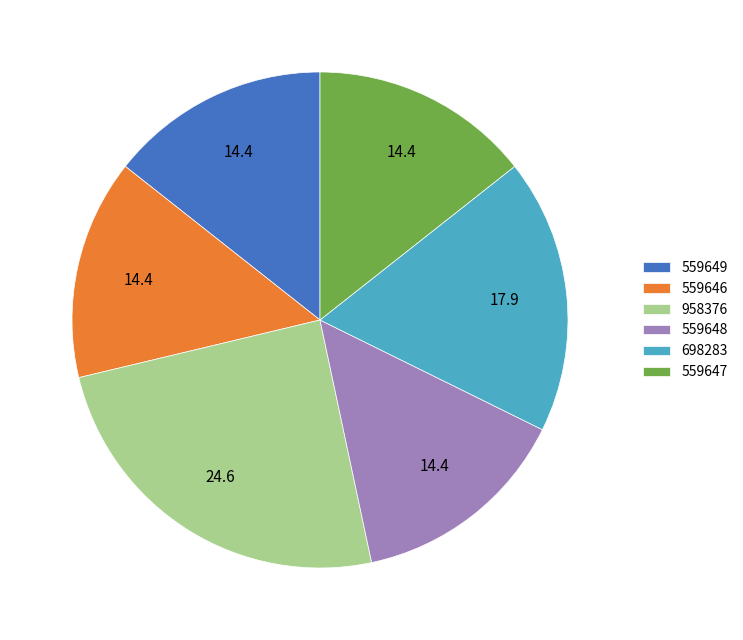

Does any single category account for the majority?

No